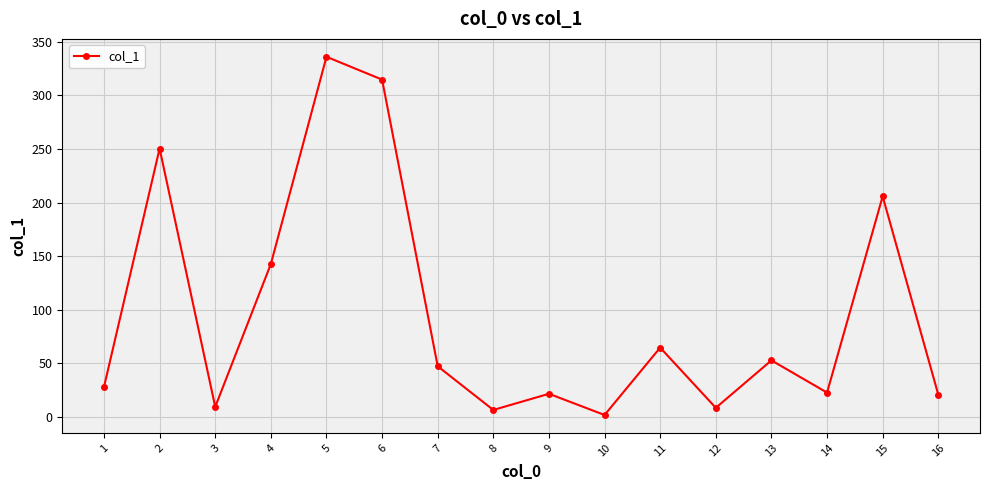

True or false: there are more than 2 points higher than both neighbors.

True